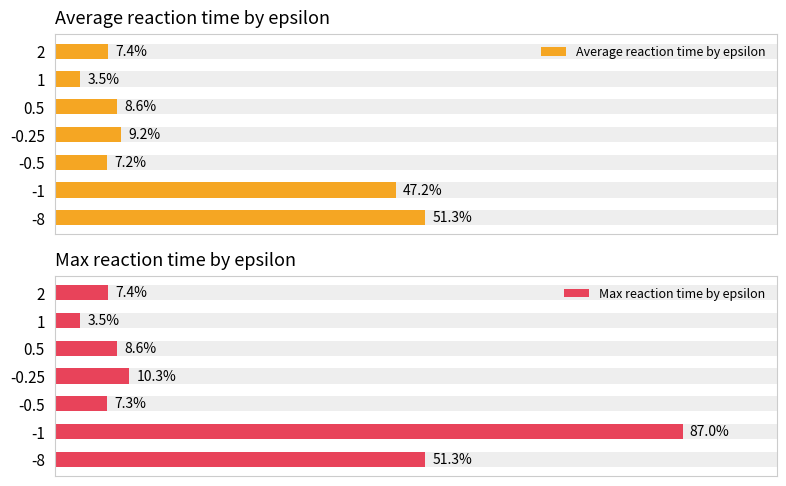

Are the bars horizontal?

Yes